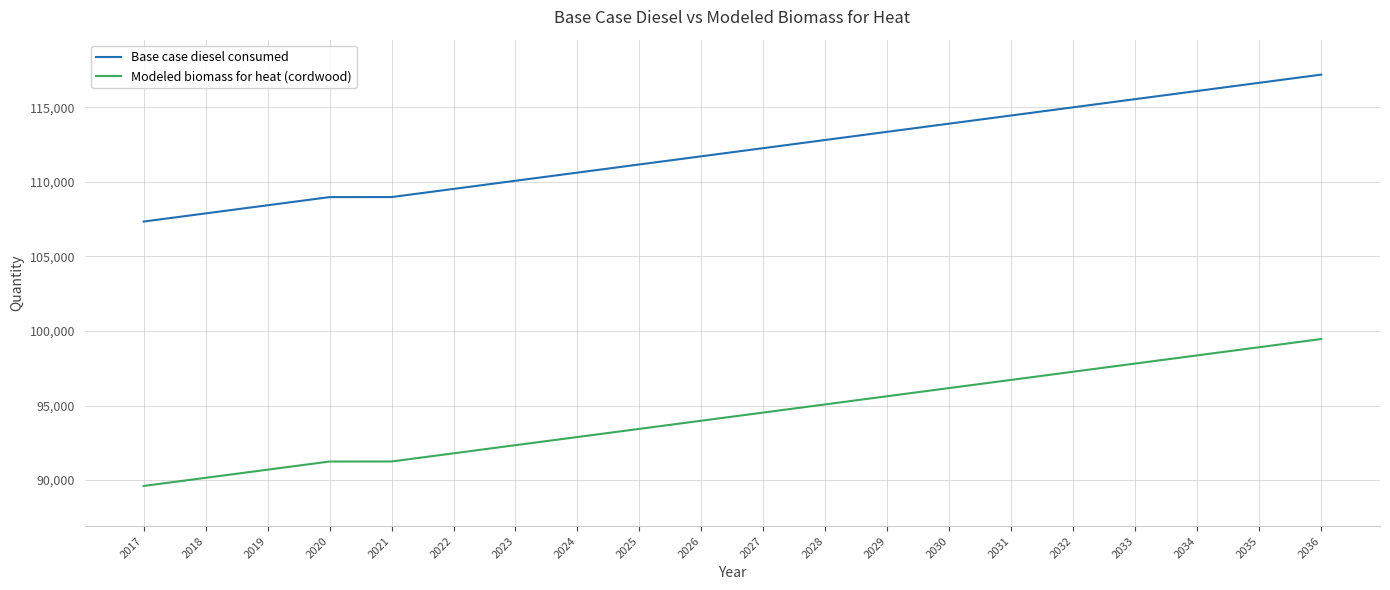

What are all the series names shown in the legend?

Base case diesel consumed, Modeled biomass for heat (cordwood)